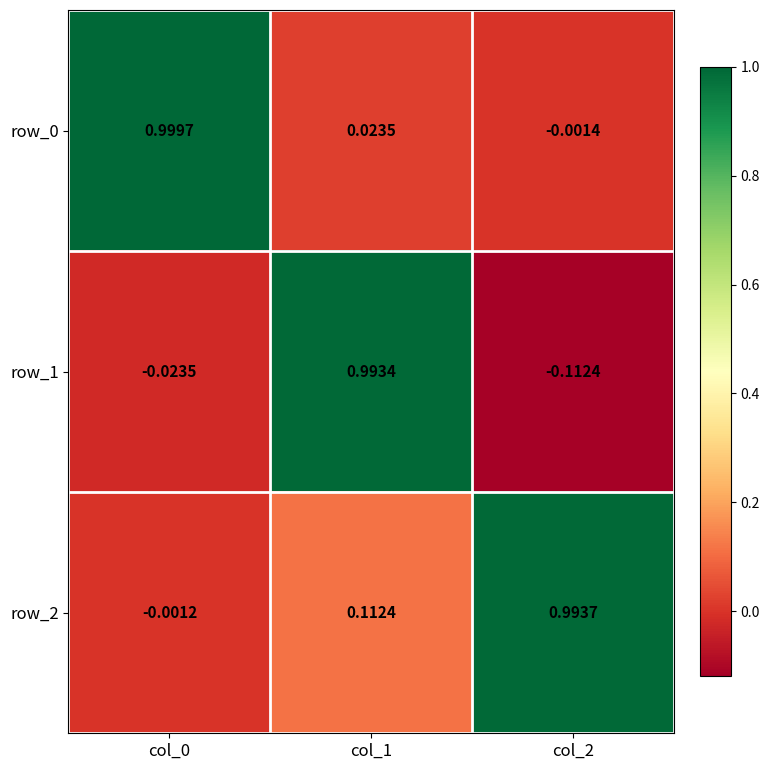

Is the value of row_0 at col_0 greater than the value of row_2 at col_0?

Yes